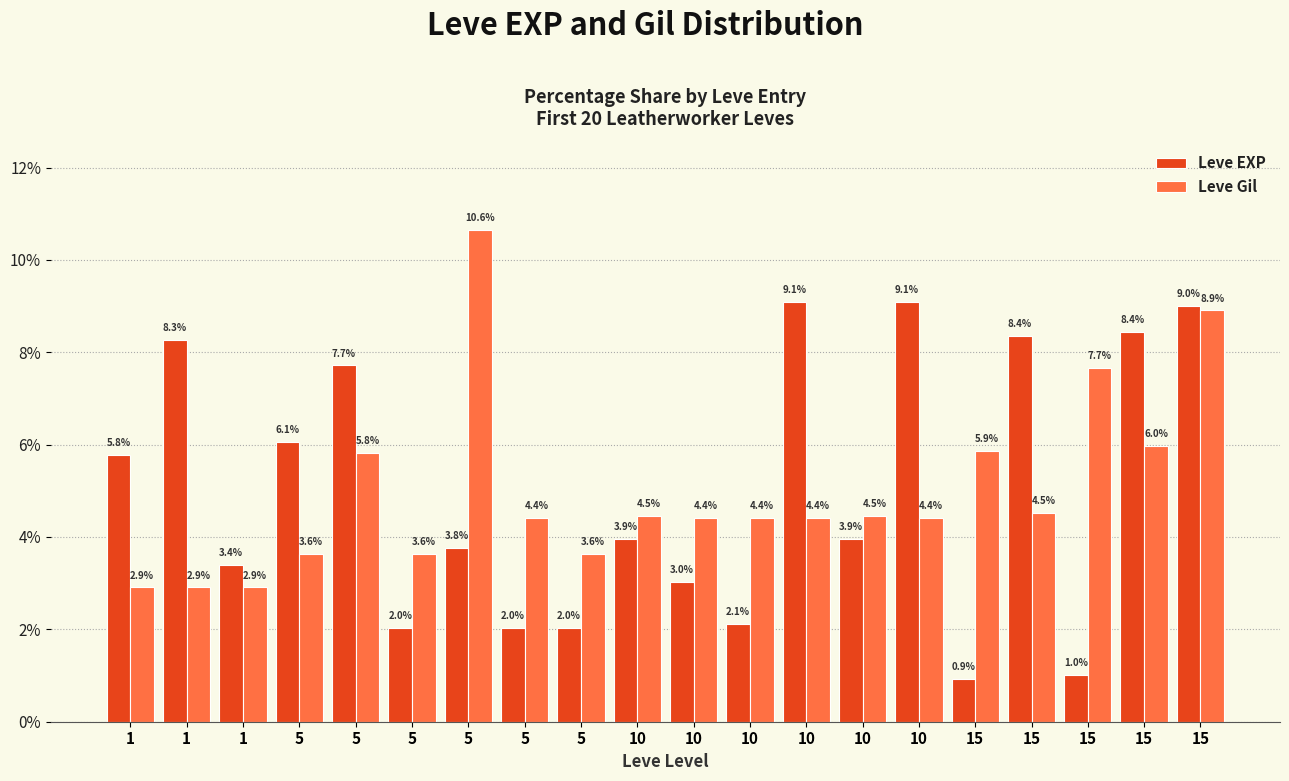

Reading left to right, extract all data points from this chart.

Leve EXP: 1=5.8	1=8.3	1=3.4	5=6.1	5=7.7	5=2.0	5=3.8	5=2.0	5=2.0	10=3.9	10=3.0	10=2.1	10=9.1	10=3.9	10=9.1	15=0.9	15=8.4	15=1.0	15=8.4	15=9.0
Leve Gil: 1=2.9	1=2.9	1=2.9	5=3.6	5=5.8	5=3.6	5=10.6	5=4.4	5=3.6	10=4.5	10=4.4	10=4.4	10=4.4	10=4.5	10=4.4	15=5.9	15=4.5	15=7.7	15=6.0	15=8.9